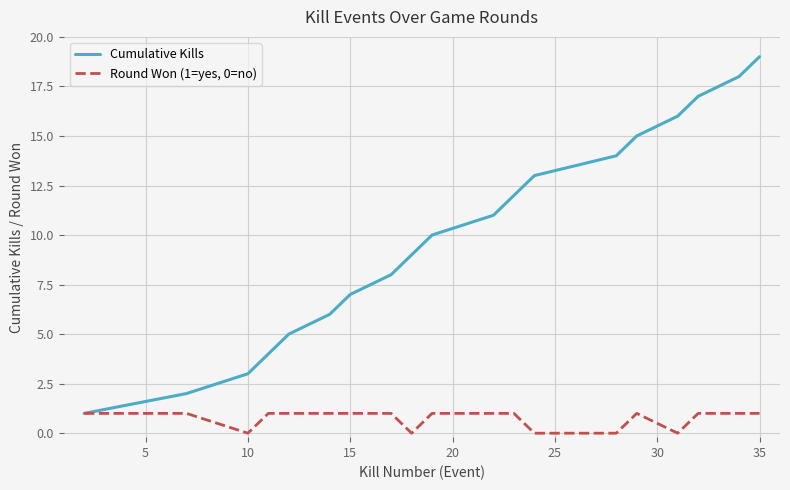

List the series in order of their peak value, lowest first.

Round Won (1=yes, 0=no), Cumulative Kills